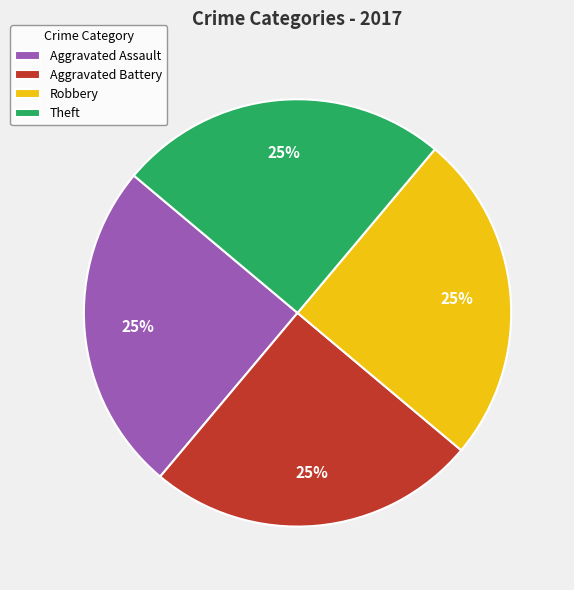

Does Theft represent more than half of the total?

No